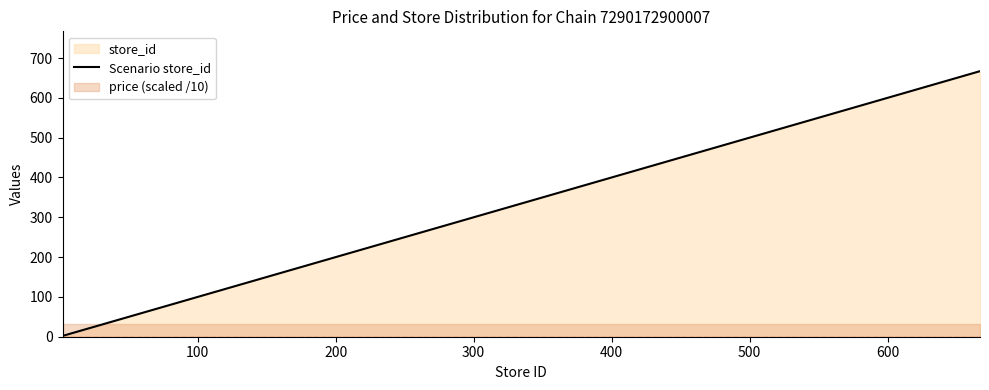

Is it true that the value at 700 is 13?

False